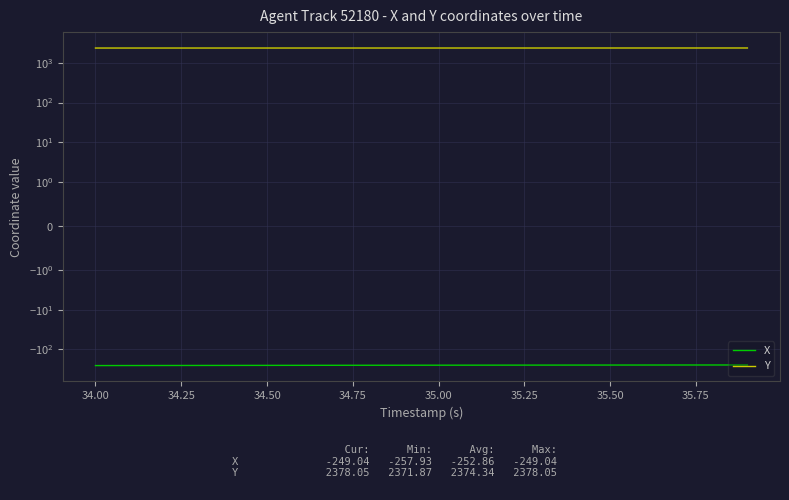

Which series has the largest range (max minus min)?

X